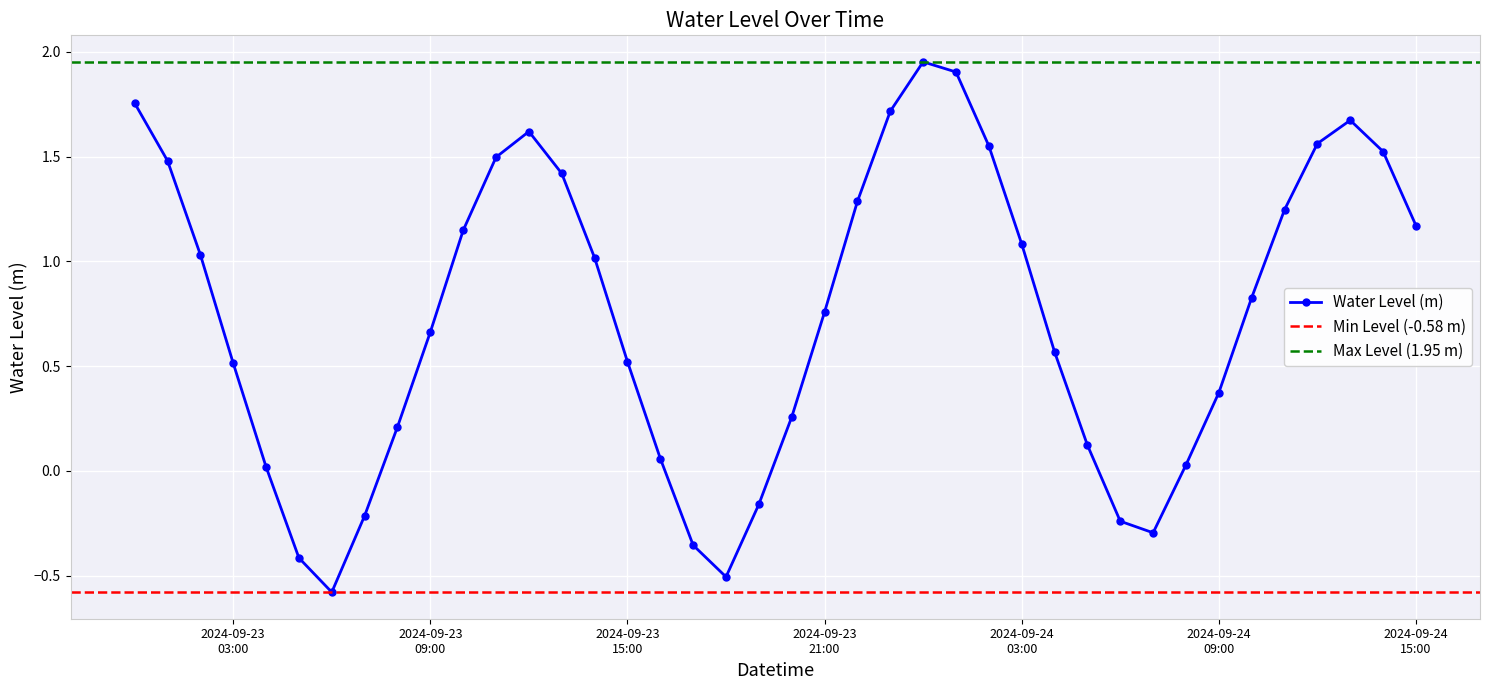

List the labels in order of value, smallest first.

2024-09-23 06:00:00, 2024-09-23 18:00:00, 2024-09-23 05:00:00, 2024-09-23 17:00:00, 2024-09-24 07:00:00, 2024-09-24 06:00:00, 2024-09-23 07:00:00, 2024-09-23 19:00:00, 2024-09-23 04:00:00, 2024-09-24 08:00:00, 2024-09-23 16:00:00, 2024-09-24 05:00:00, 2024-09-23 08:00:00, 2024-09-23 20:00:00, 2024-09-24 09:00:00, 2024-09-23 03:00:00, 2024-09-23 15:00:00, 2024-09-24 04:00:00, 2024-09-23 09:00:00, 2024-09-23 21:00:00, 2024-09-24 10:00:00, 2024-09-23 14:00:00, 2024-09-23 02:00:00, 2024-09-24 03:00:00, 2024-09-23 10:00:00, 2024-09-24 15:00:00, 2024-09-24 11:00:00, 2024-09-23 22:00:00, 2024-09-23 13:00:00, 2024-09-23 01:00:00, 2024-09-23 11:00:00, 2024-09-24 14:00:00, 2024-09-24 02:00:00, 2024-09-24 12:00:00, 2024-09-23 12:00:00, 2024-09-24 13:00:00, 2024-09-23 23:00:00, 2024-09-23 00:00:00, 2024-09-24 01:00:00, 2024-09-24 00:00:00